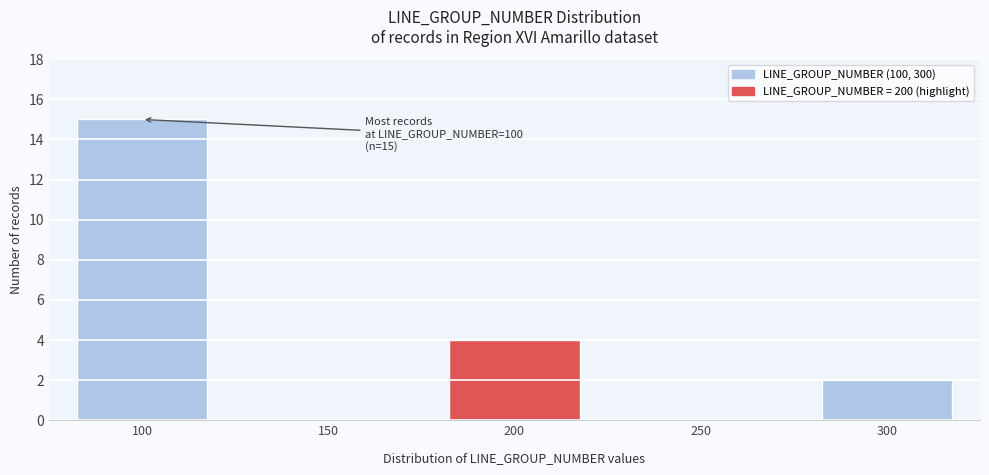

Reading right to left, extract all data points from this chart.

300=2	250=0	200=4	150=0	100=15